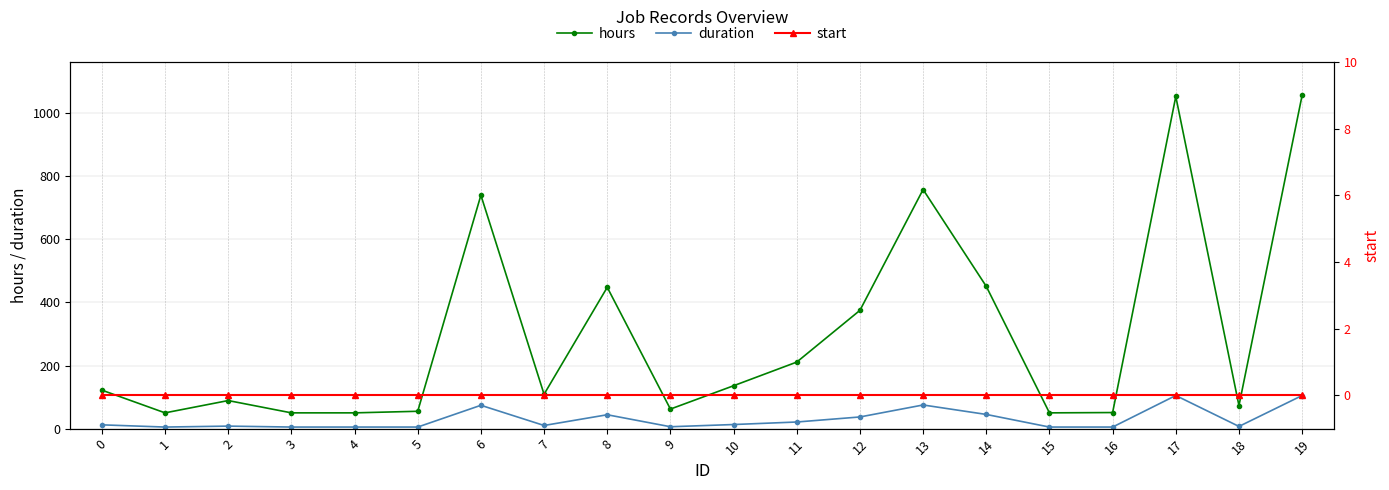

What is the difference between the second highest and minimum values in the hours series?

1003